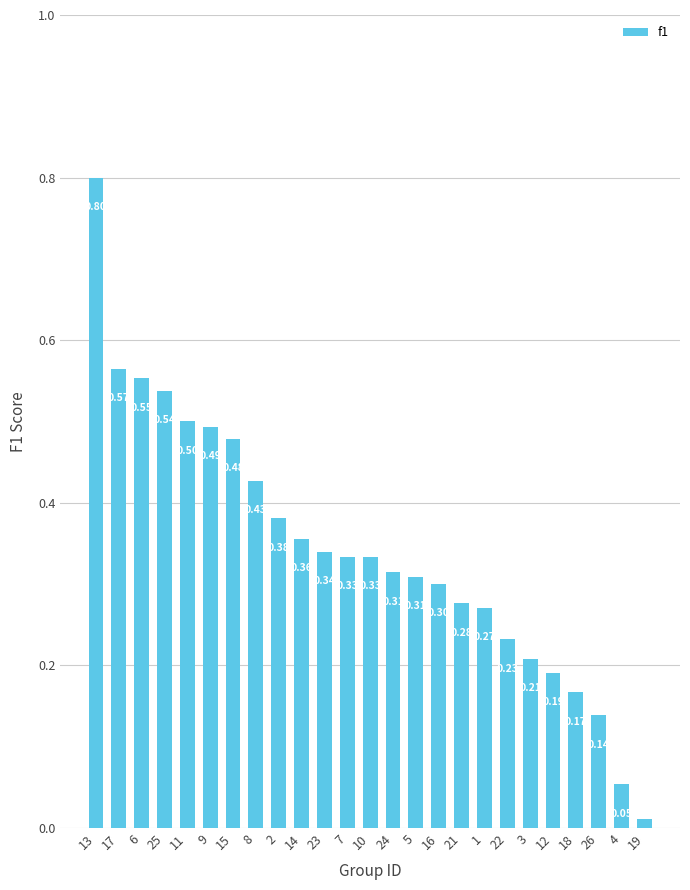

Which label corresponds to the largest value in the chart?

13